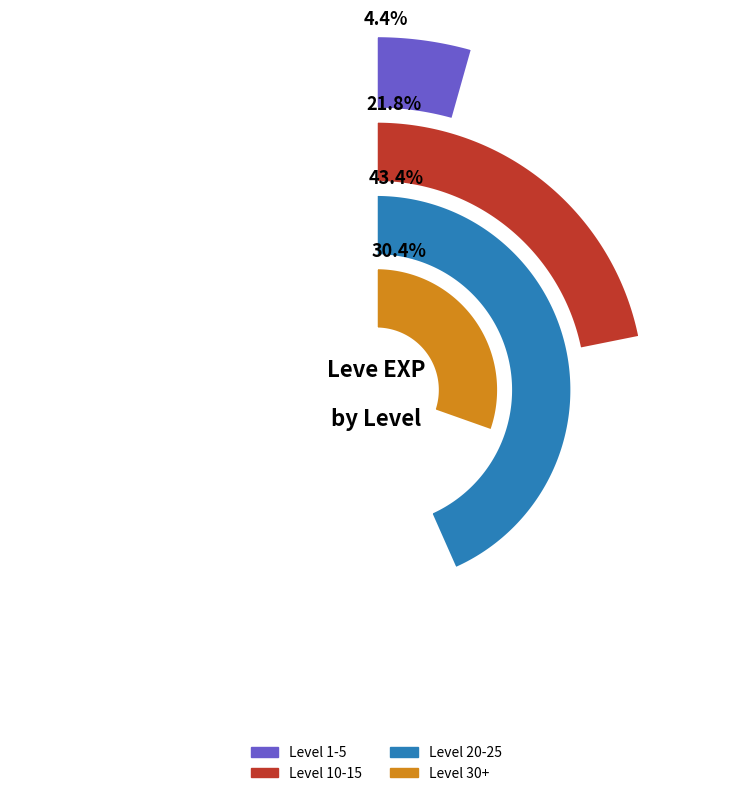

True or false: Level 15 accounts for 26% of the total.

False